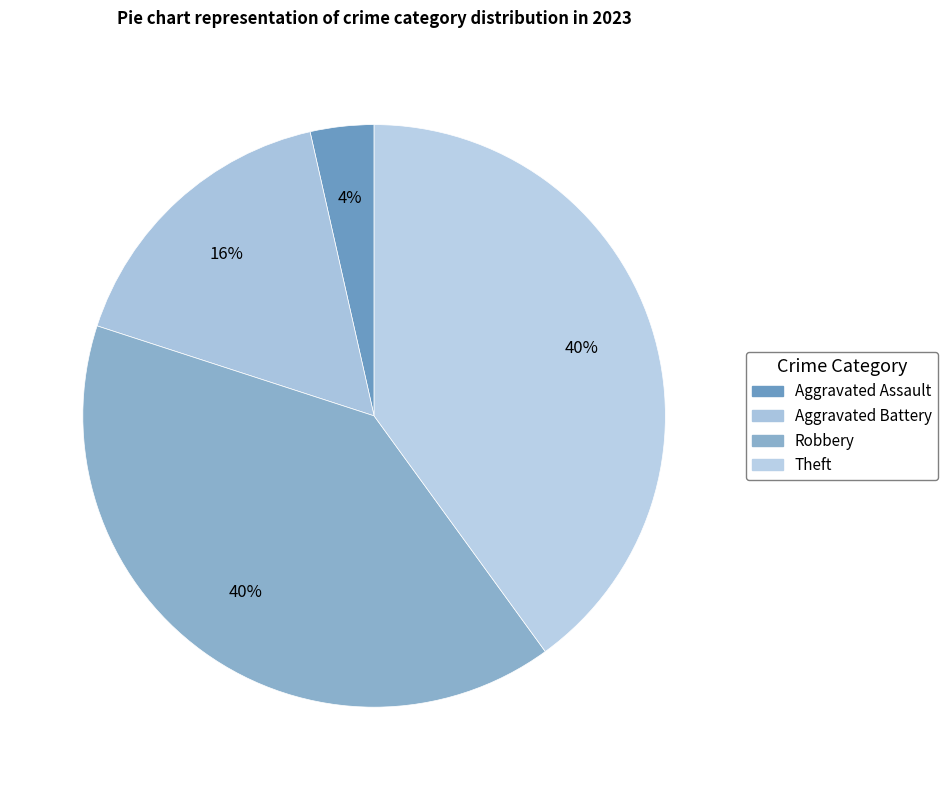

True or false: Aggravated Battery accounts for 11% of the total.

False